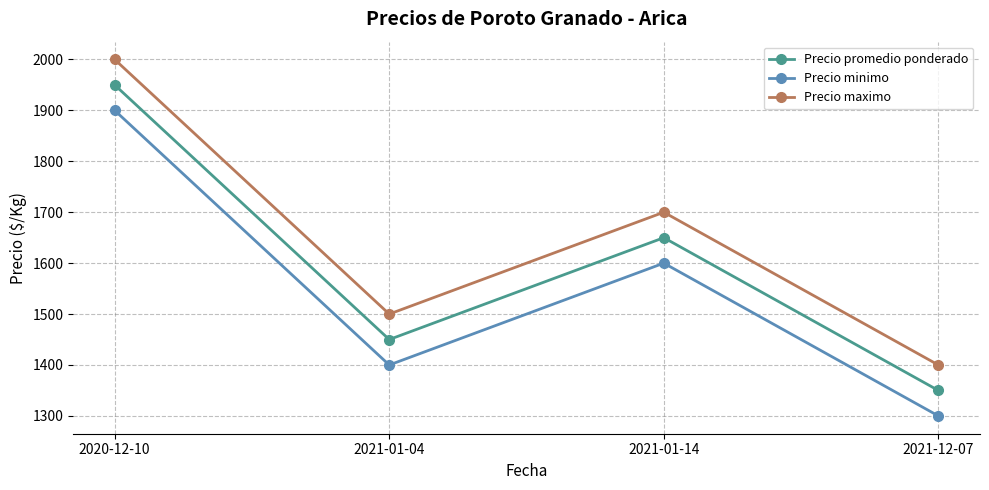

What is the difference between the maximum and second lowest values in the Precio promedio ponderado series?

500